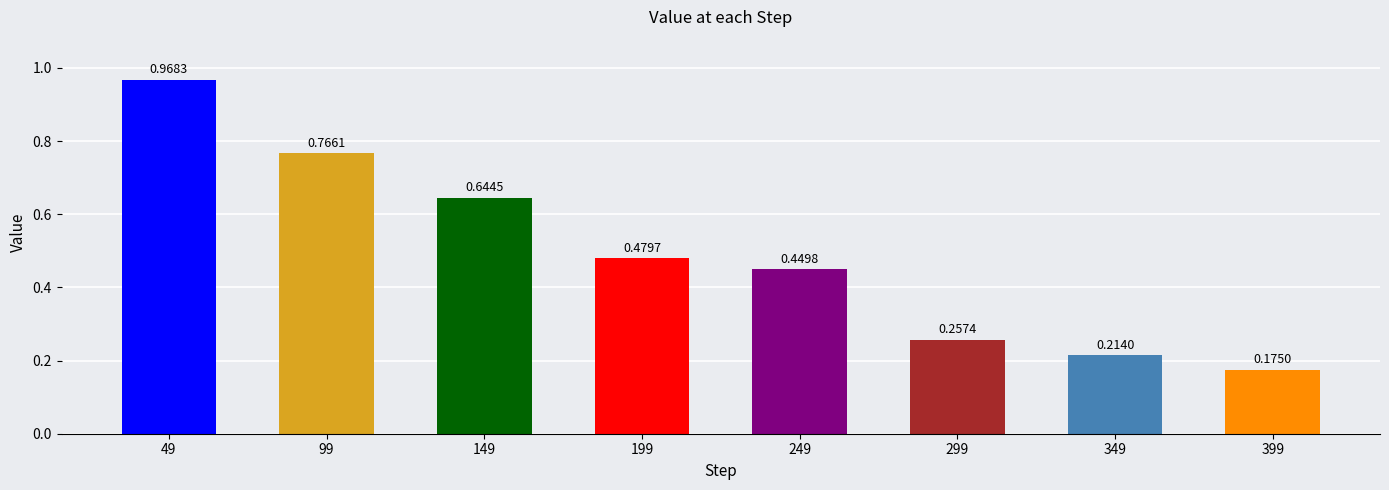

What is the sum of all values?

4.0